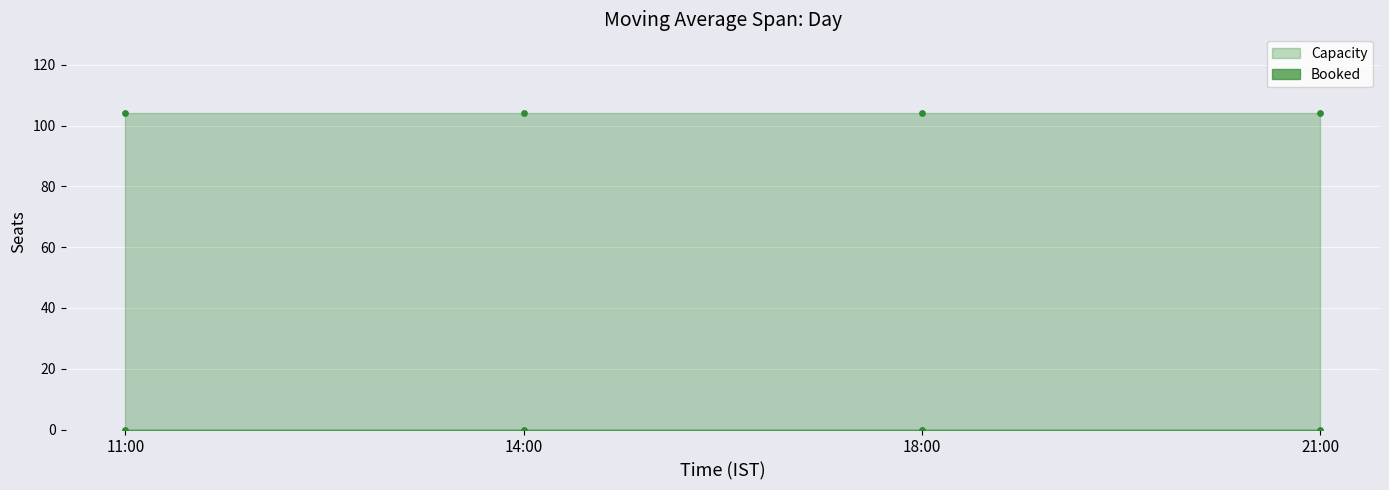

At how many categories does at least one series exceed 41?

4